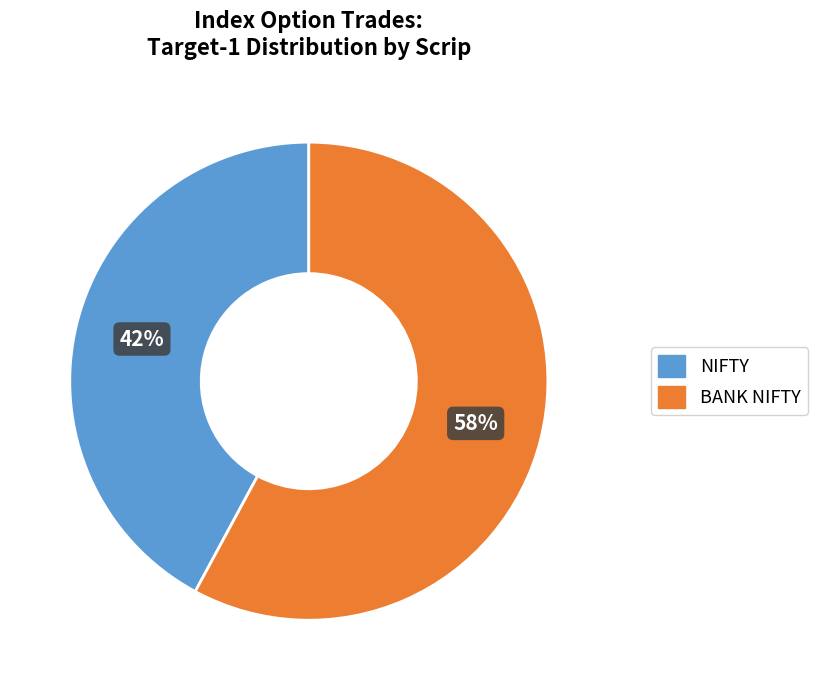

To the nearest percent, what percentage of the pie is NIFTY?

42%